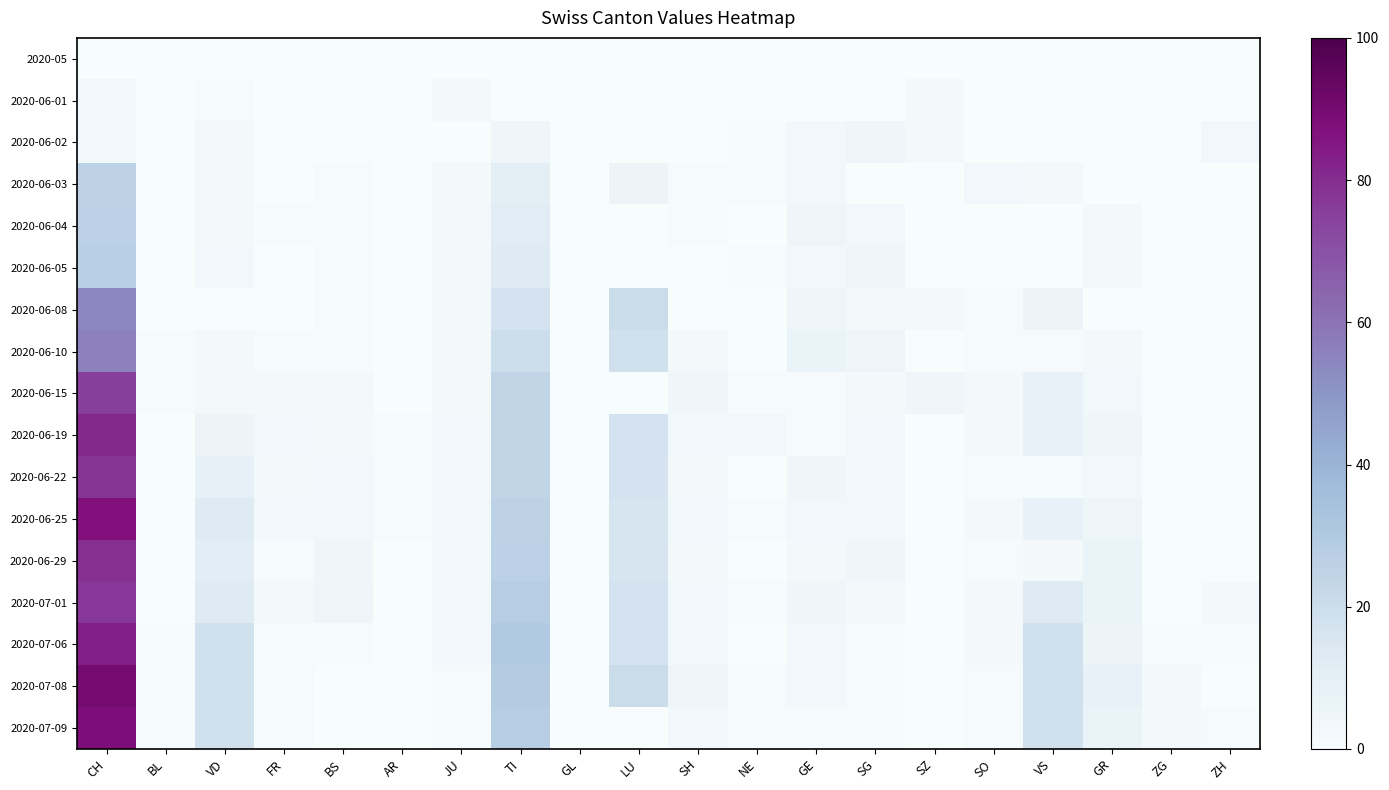

Reading left to right, list all the values displayed in this chart.

2020-05: CH=0	BL=0	VD=0	FR=0	BS=0	AR=0	JU=0	TI=0	GL=0	LU=0	SH=0	NE=0	GE=0	SG=0	SZ=0	SO=0	VS=0	GR=0	ZG=0	ZH=0
2020-06-01: CH=3	BL=0	VD=1	FR=0	BS=0	AR=0	JU=2	TI=0	GL=0	LU=0	SH=0	NE=0	GE=0	SG=0	SZ=2	SO=0	VS=0	GR=0	ZG=0	ZH=0
2020-06-02: CH=3	BL=0	VD=2	FR=0	BS=0	AR=0	JU=0	TI=4	GL=0	LU=0	SH=0	NE=1	GE=3	SG=4	SZ=2	SO=0	VS=0	GR=0	ZG=0	ZH=3
2020-06-03: CH=25	BL=0	VD=2	FR=0	BS=1	AR=0	JU=2	TI=10	GL=0	LU=6	SH=1	NE=1	GE=3	SG=0	SZ=0	SO=3	VS=2	GR=0	ZG=0	ZH=0
2020-06-04: CH=26	BL=0	VD=2	FR=1	BS=1	AR=0	JU=2	TI=12	GL=0	LU=0	SH=1	NE=0	GE=5	SG=3	SZ=0	SO=0	VS=0	GR=2	ZG=0	ZH=0
2020-06-05: CH=27	BL=0	VD=3	FR=0	BS=1	AR=0	JU=2	TI=13	GL=0	LU=0	SH=0	NE=1	GE=3	SG=4	SZ=0	SO=0	VS=0	GR=2	ZG=0	ZH=0
2020-06-08: CH=54	BL=0	VD=0	FR=0	BS=1	AR=0	JU=2	TI=17	GL=0	LU=21	SH=0	NE=0	GE=5	SG=2	SZ=2	SO=1	VS=6	GR=0	ZG=0	ZH=0
2020-06-10: CH=56	BL=1	VD=2	FR=1	BS=1	AR=0	JU=2	TI=20	GL=0	LU=18	SH=2	NE=0	GE=7	SG=5	SZ=0	SO=1	VS=1	GR=2	ZG=0	ZH=0
2020-06-15: CH=75	BL=1	VD=2	FR=2	BS=2	AR=0	JU=2	TI=24	GL=0	LU=0	SH=4	NE=1	GE=1	SG=2	SZ=4	SO=2	VS=8	GR=3	ZG=0	ZH=0
2020-06-19: CH=81	BL=0	VD=6	FR=3	BS=2	AR=1	JU=3	TI=24	GL=0	LU=17	SH=3	NE=3	GE=1	SG=3	SZ=0	SO=2	VS=8	GR=4	ZG=0	ZH=0
2020-06-22: CH=78	BL=0	VD=9	FR=2	BS=3	AR=1	JU=3	TI=24	GL=0	LU=17	SH=2	NE=0	GE=4	SG=3	SZ=0	SO=1	VS=1	GR=3	ZG=0	ZH=0
2020-06-25: CH=87	BL=0	VD=13	FR=3	BS=3	AR=1	JU=3	TI=25	GL=0	LU=16	SH=3	NE=1	GE=3	SG=3	SZ=0	SO=2	VS=8	GR=5	ZG=0	ZH=0
2020-06-29: CH=79	BL=0	VD=11	FR=1	BS=4	AR=0	JU=3	TI=26	GL=0	LU=16	SH=2	NE=0	GE=2	SG=4	SZ=0	SO=1	VS=2	GR=7	ZG=0	ZH=0
2020-07-01: CH=77	BL=0	VD=13	FR=2	BS=5	AR=0	JU=3	TI=28	GL=0	LU=17	SH=3	NE=1	GE=4	SG=2	SZ=0	SO=2	VS=13	GR=7	ZG=0	ZH=2
2020-07-06: CH=83	BL=1	VD=18	FR=1	BS=1	AR=0	JU=3	TI=30	GL=0	LU=17	SH=3	NE=0	GE=3	SG=1	SZ=0	SO=2	VS=18	GR=6	ZG=1	ZH=1
2020-07-08: CH=90	BL=1	VD=18	FR=1	BS=0	AR=0	JU=1	TI=29	GL=0	LU=21	SH=5	NE=1	GE=3	SG=1	SZ=0	SO=1	VS=18	GR=8	ZG=2	ZH=0
2020-07-09: CH=88	BL=1	VD=18	FR=1	BS=0	AR=0	JU=1	TI=28	GL=0	LU=0	SH=3	NE=1	GE=1	SG=1	SZ=0	SO=1	VS=18	GR=7	ZG=2	ZH=1